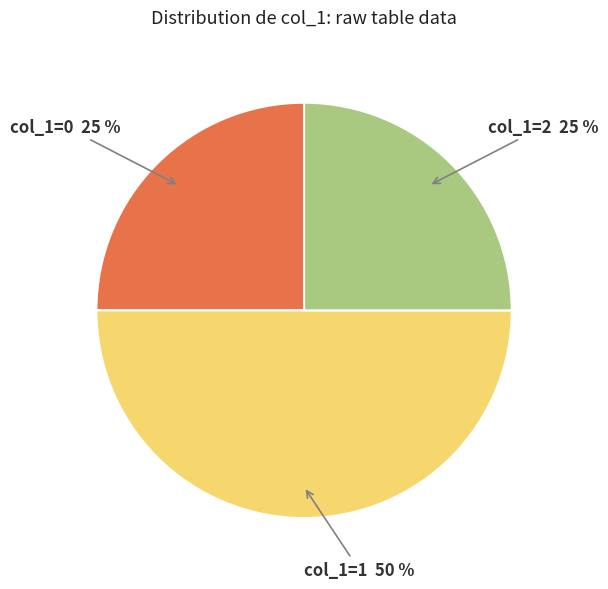

To the nearest percent, what is the difference between the largest and smallest slice percentages?

25%